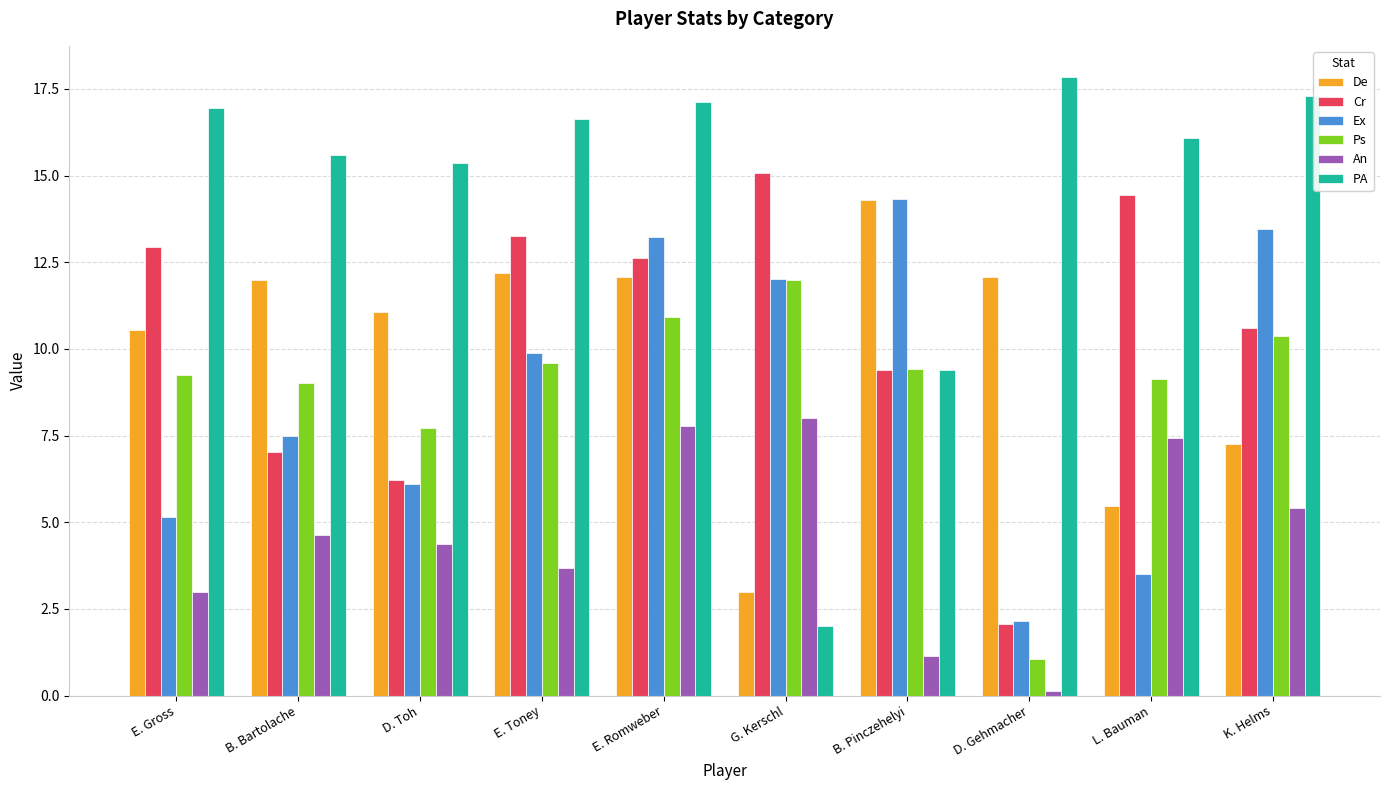

Which series changed the most between G. Kerschl and L. Bauman?

PA